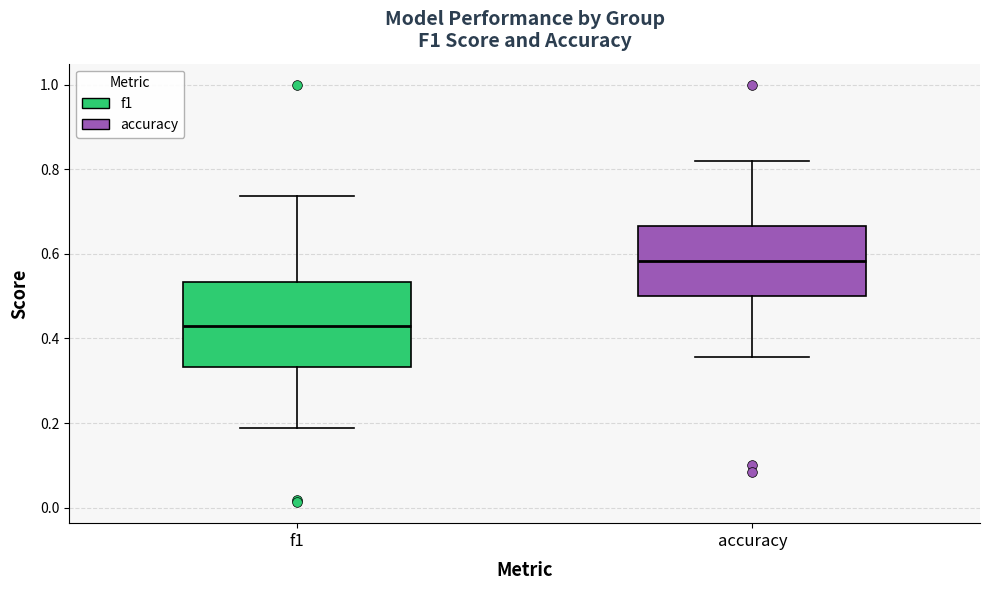

Reading left to right, read every box against the y-axis: the position of its median line, the range the box covers, and the ends of its whiskers. The values are not printed on the chart, so give them approximately, as read against the axis.

f1: median 0.42, box 0.34 to 0.54, whiskers 0.18 to 0.74
accuracy: median 0.58, box 0.50 to 0.66, whiskers 0.36 to 0.82